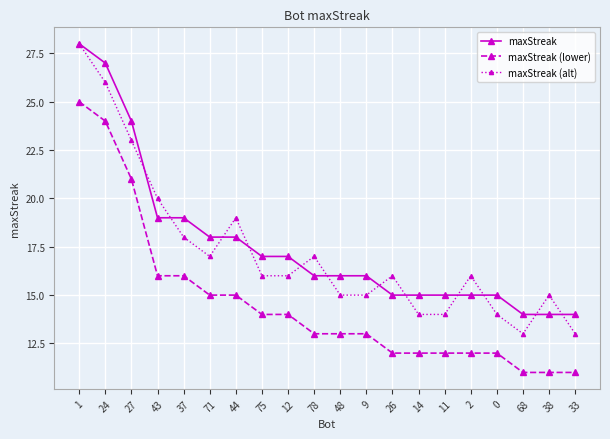

Which series changed the most between 78 and 48?

maxStreak (alt)